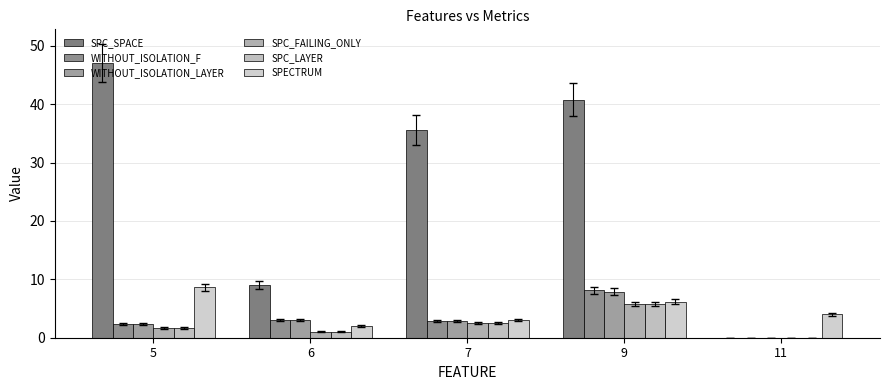

How many distinct data groups are displayed?

6